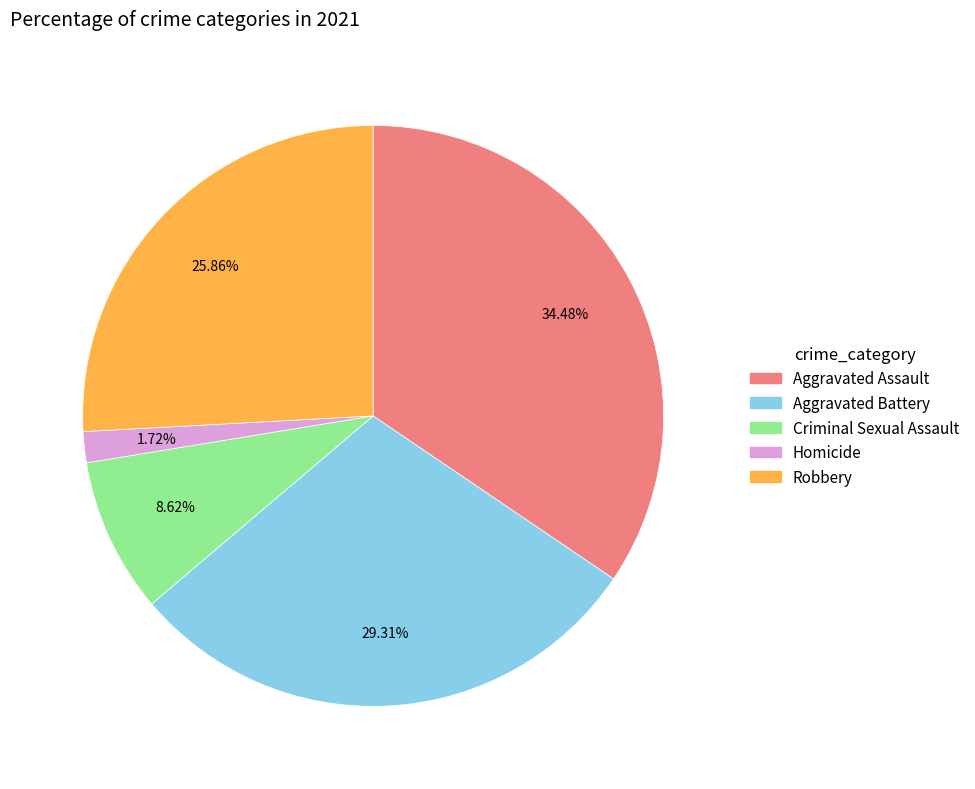

To the nearest percent, what is the average slice percentage?

20%